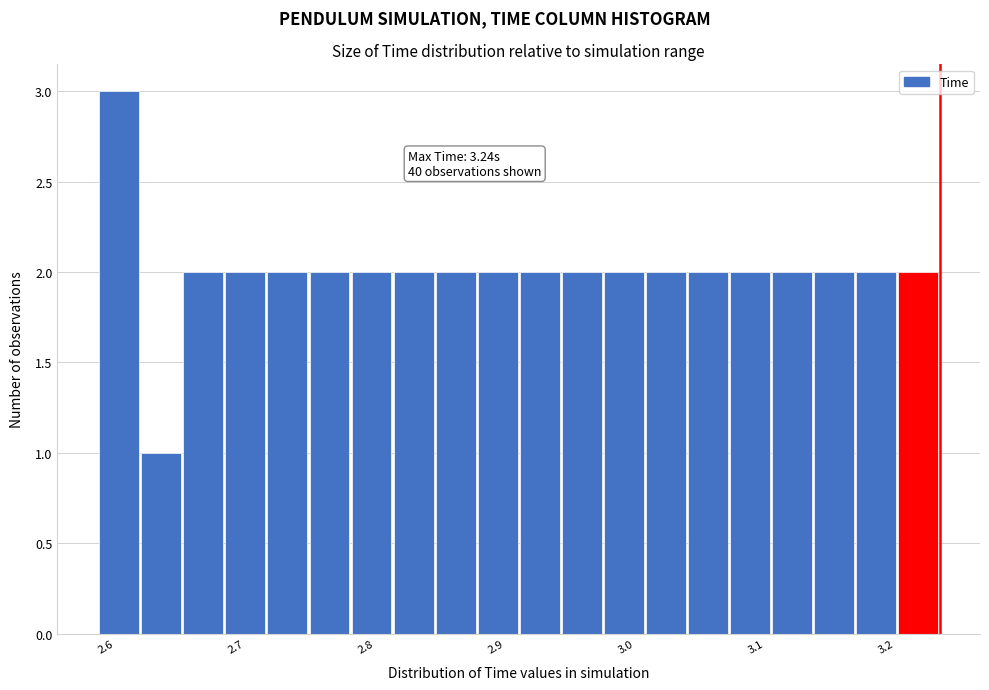

Around what value on the x-axis is the tallest bar? Give the approximate position of its centre, as read against the axis.

2.61